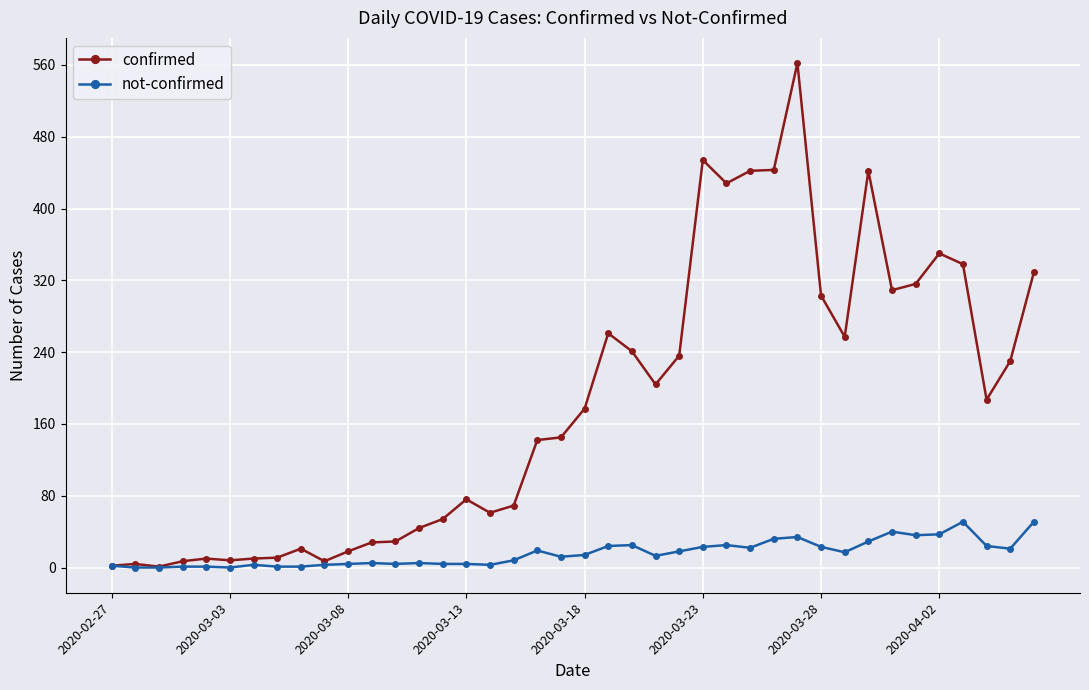

What is the maximum value for not-confirmed?

51